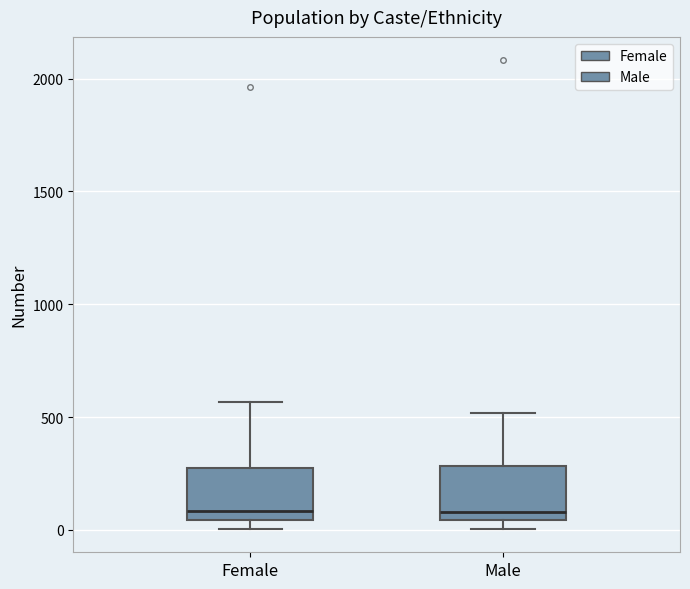

Reading left to right, read every box against the y-axis: the position of its median line, the range the box covers, and the ends of its whiskers. The values are not printed on the chart, so give them approximately, as read against the axis.

Female: median 100, box 50 to 300, whiskers 0 to 550
Male: median 100, box 50 to 300, whiskers 0 to 500